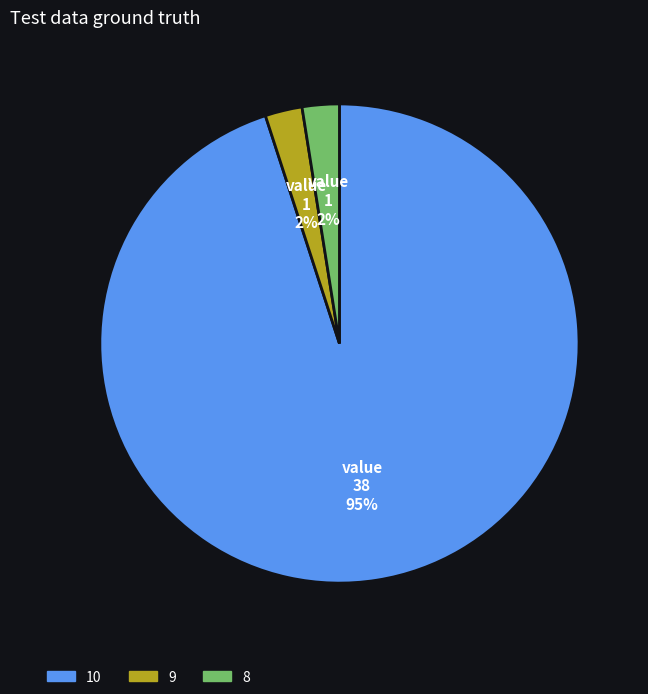

Which has a higher value, 10 or 9?

10